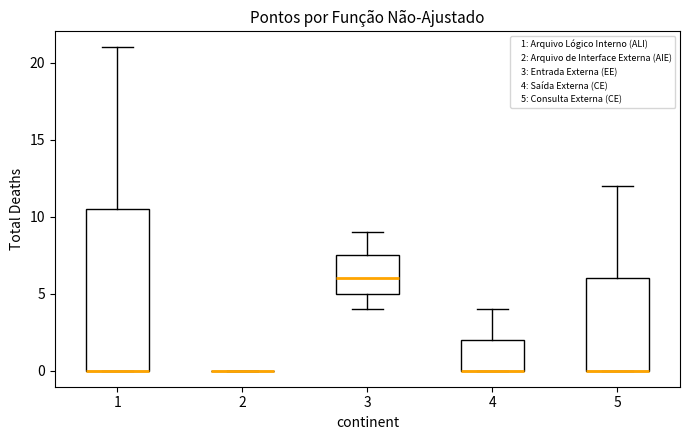

Which box is the tallest, from its lower edge to its upper edge?

1